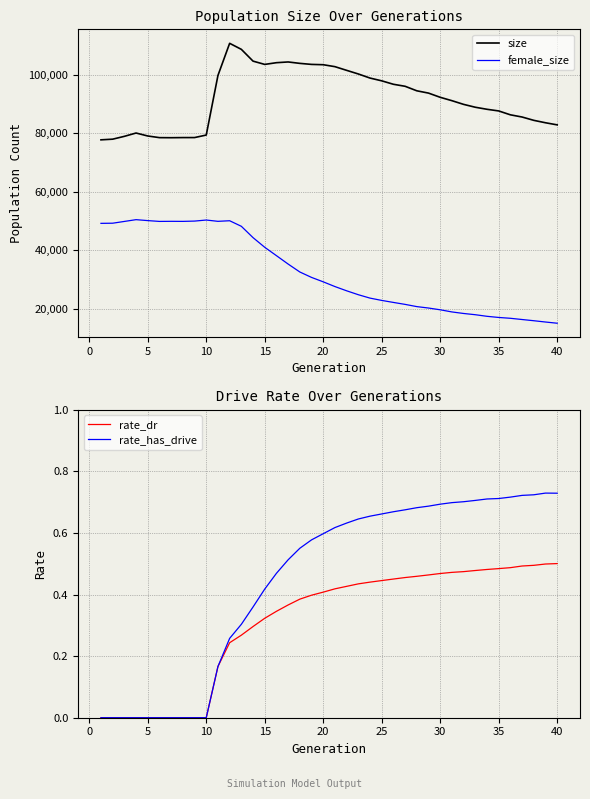

True or false: rate_dr and size cross at least once.

False